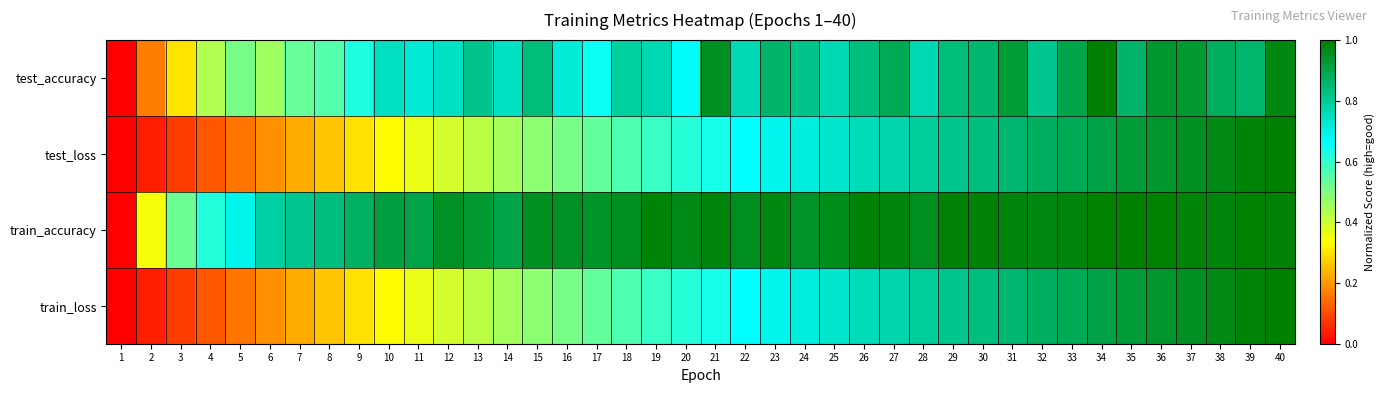

Reading left to right, list all the values displayed in this chart.

test_accuracy: 1=0.0	2=0.2	3=0.3	4=0.4	5=0.5	6=0.5	7=0.5	8=0.6	9=0.6	10=0.7	11=0.7	12=0.7	13=0.8	14=0.7	15=0.8	16=0.7	17=0.7	18=0.8	19=0.8	20=0.7	21=1.0	22=0.8	23=0.9	24=0.8	25=0.8	26=0.8	27=0.9	28=0.8	29=0.8	30=0.9	31=0.9	32=0.8	33=0.9	34=1.0	35=0.9	36=0.9	37=0.9	38=0.9	39=0.9	40=1.0
test_loss: 1=0.0	2=0.0	3=0.1	4=0.1	5=0.2	6=0.2	7=0.2	8=0.3	9=0.3	10=0.3	11=0.4	12=0.4	13=0.4	14=0.5	15=0.5	16=0.5	17=0.5	18=0.6	19=0.6	20=0.6	21=0.6	22=0.7	23=0.7	24=0.7	25=0.7	26=0.8	27=0.8	28=0.8	29=0.8	30=0.8	31=0.9	32=0.9	33=0.9	34=0.9	35=0.9	36=0.9	37=1.0	38=1.0	39=1.0	40=1.0
train_accuracy: 1=0.0	2=0.3	3=0.5	4=0.6	5=0.7	6=0.8	7=0.8	8=0.8	9=0.9	10=0.9	11=0.9	12=1.0	13=0.9	14=0.9	15=1.0	16=1.0	17=0.9	18=1.0	19=1.0	20=1.0	21=1.0	22=1.0	23=1.0	24=0.9	25=1.0	26=1.0	27=1.0	28=1.0	29=1.0	30=1.0	31=1.0	32=1.0	33=1.0	34=1.0	35=1.0	36=1.0	37=1.0	38=1.0	39=1.0	40=1.0
train_loss: 1=0.0	2=0.0	3=0.1	4=0.1	5=0.2	6=0.2	7=0.2	8=0.3	9=0.3	10=0.3	11=0.4	12=0.4	13=0.4	14=0.5	15=0.5	16=0.5	17=0.5	18=0.6	19=0.6	20=0.6	21=0.6	22=0.7	23=0.7	24=0.7	25=0.7	26=0.8	27=0.8	28=0.8	29=0.8	30=0.8	31=0.9	32=0.9	33=0.9	34=0.9	35=0.9	36=0.9	37=1.0	38=1.0	39=1.0	40=1.0